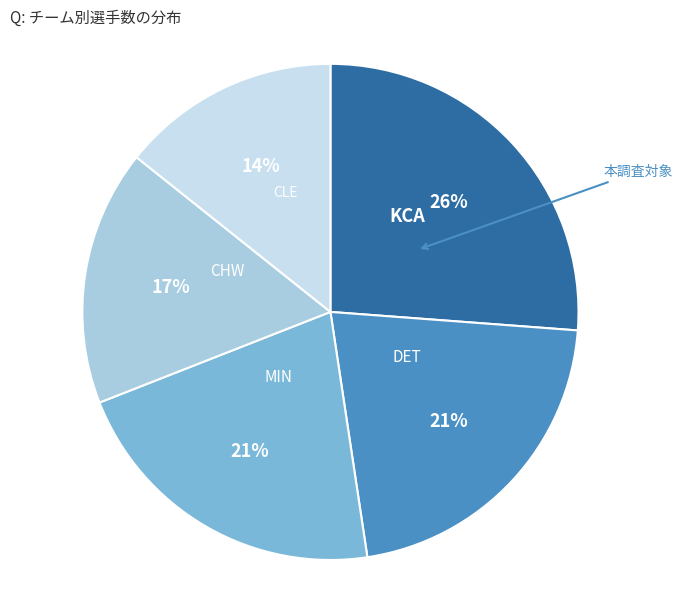

Which category has the biggest portion of the pie?

KCA